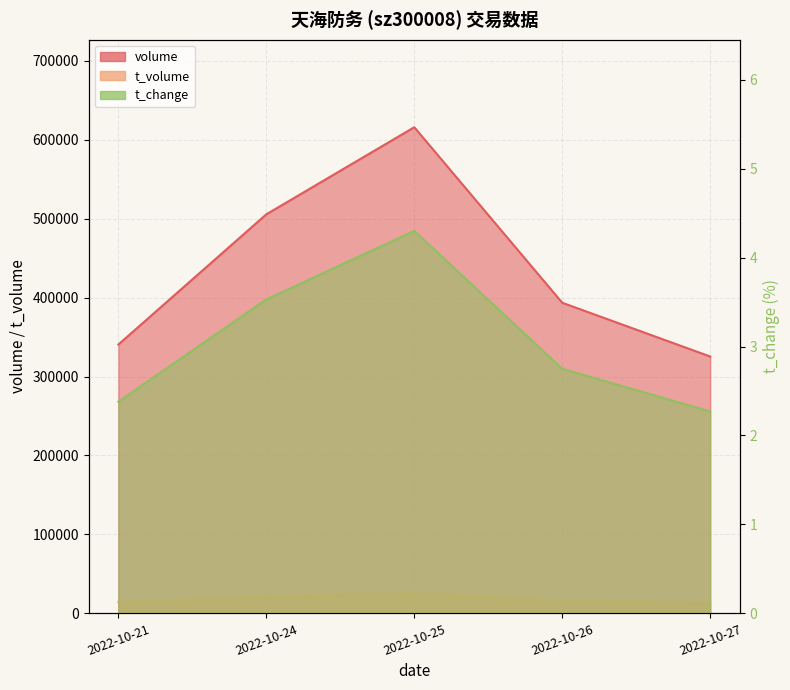

Count the number of data series in this chart.

3